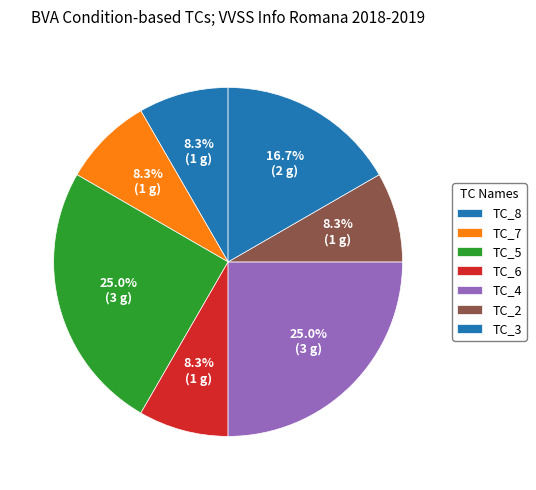

The TC_3 slice represents 22% of the pie. True or false?

False